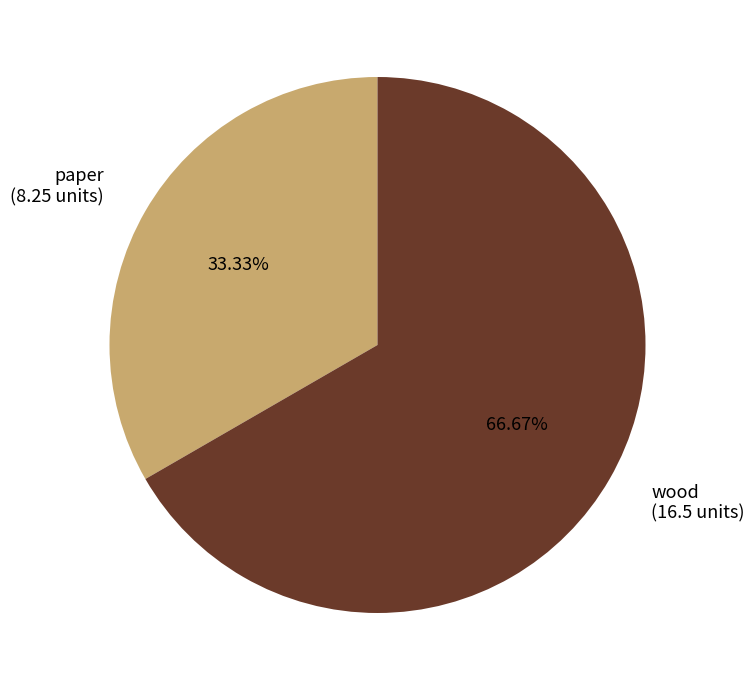

Approximately how many times larger is the value at paper compared to wood?

0.5